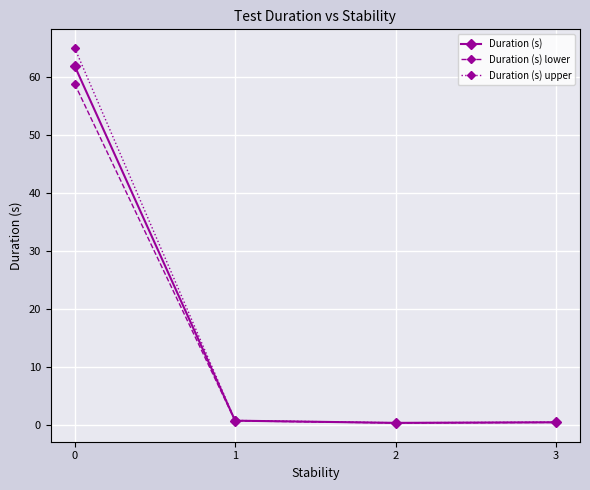

What is the value of the Duration (s) lower point at the 2nd from the left?

0.7